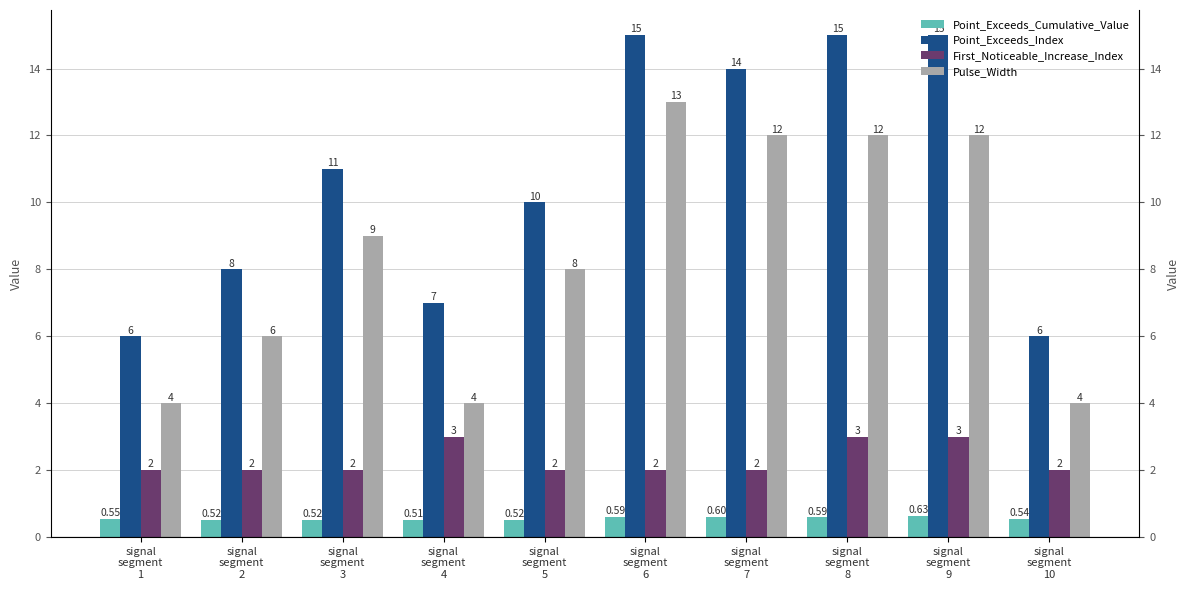

How many distinct data groups are displayed?

4